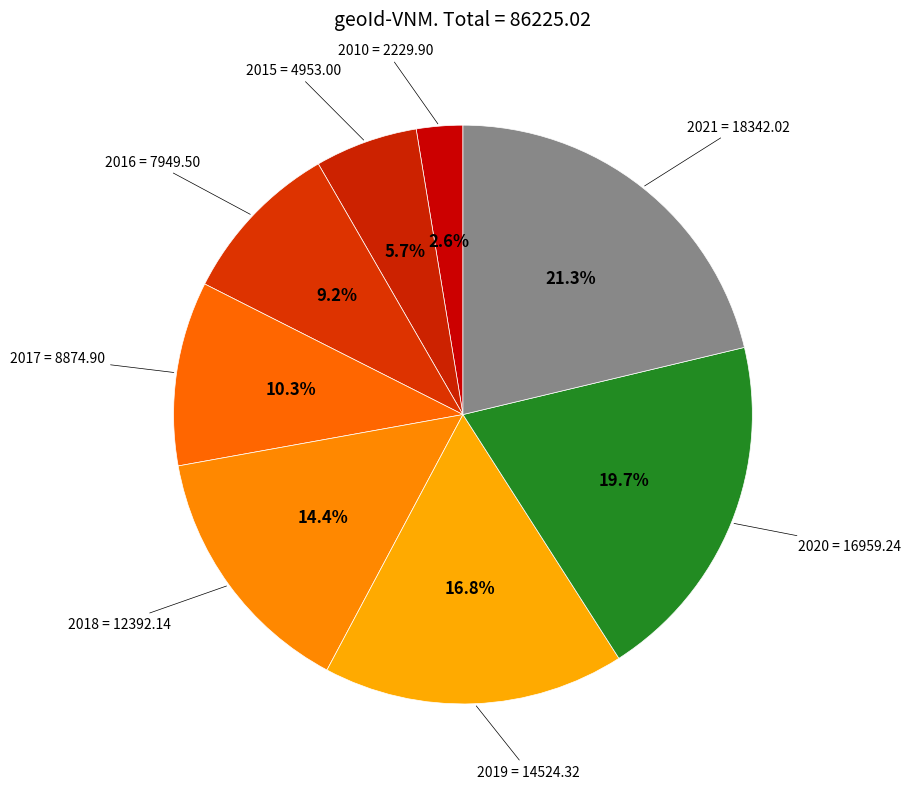

Combined, what portion of the pie is 2010 and 2016?

11.8%